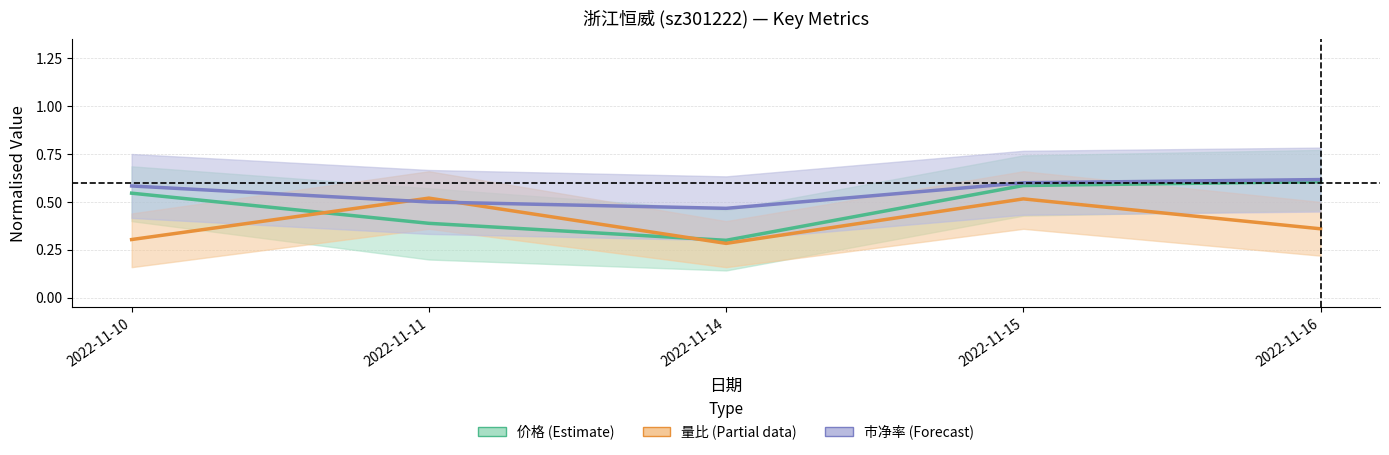

What is the sum of the 价格 (Estimate) values at 2022-11-15 and 2022-11-14?

0.9